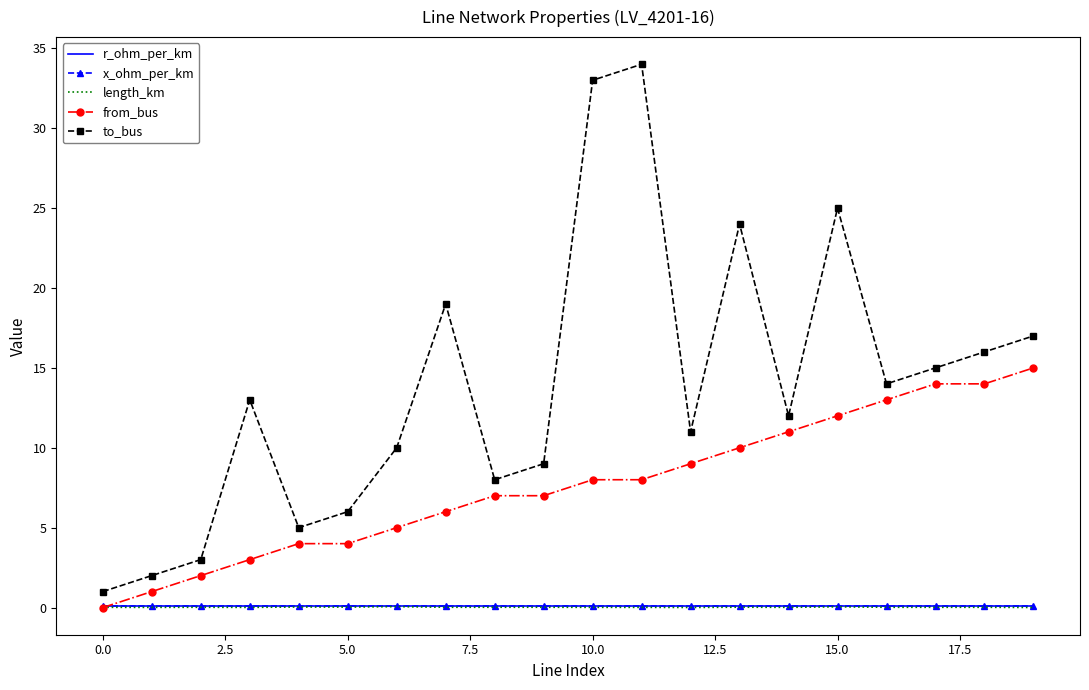

True or false: to_bus and r_ohm_per_km intersect in this chart.

False